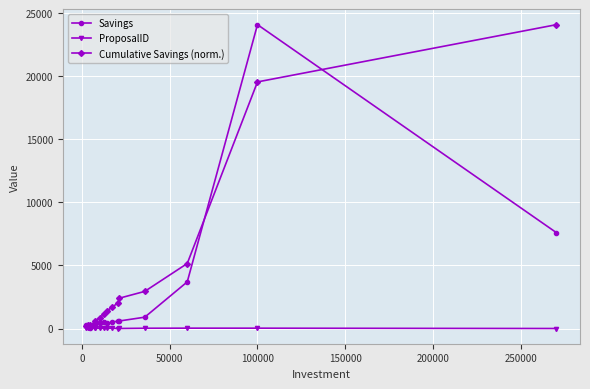

Rank the series by their average value, from lowest to highest.

ProposalID, Savings, Cumulative Savings (norm.)